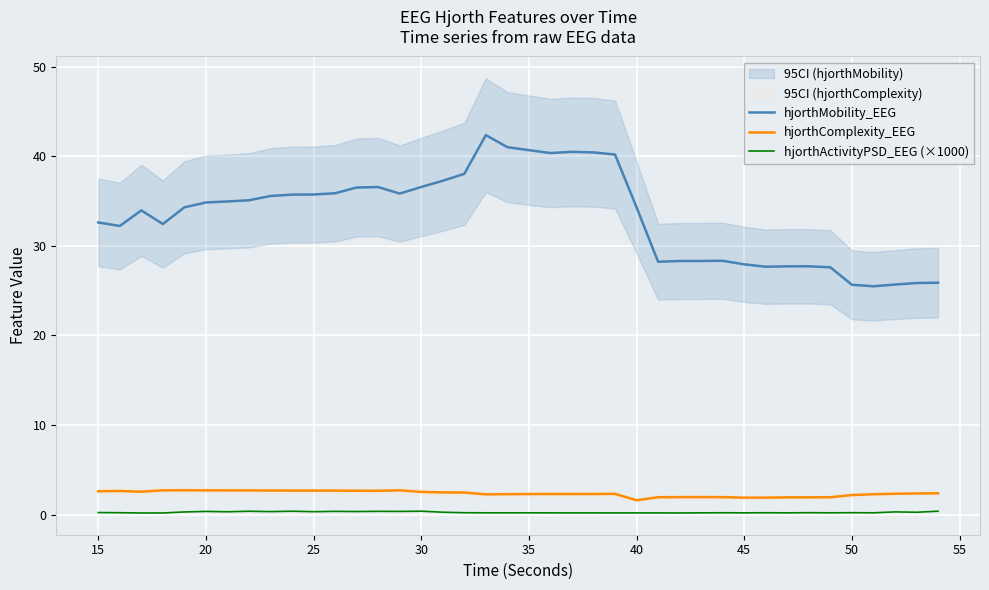

True or false: hjorthComplexity_EEG and hjorthMobility_EEG cross at least once.

False